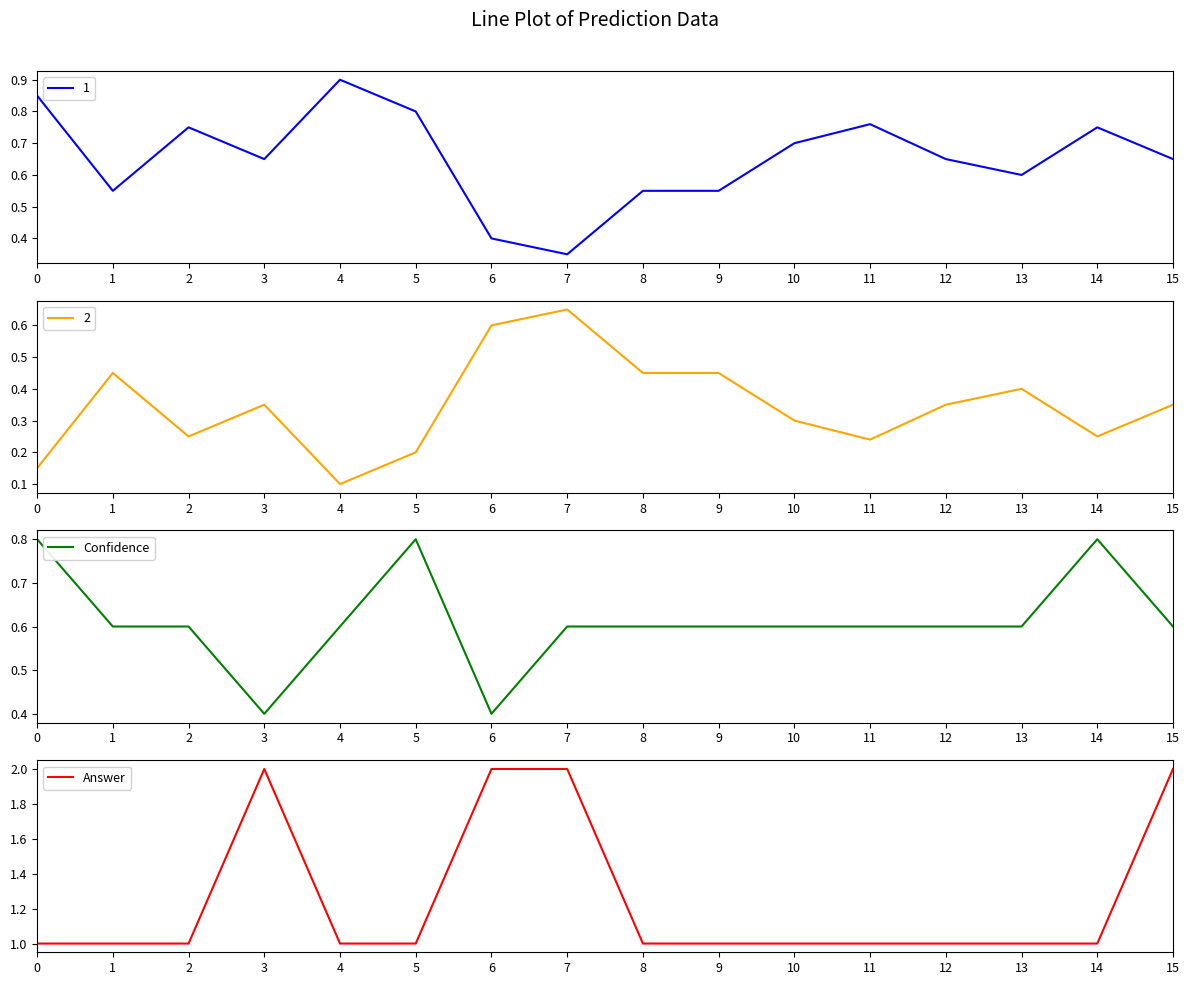

At which label is Confidence closest to 0?

3